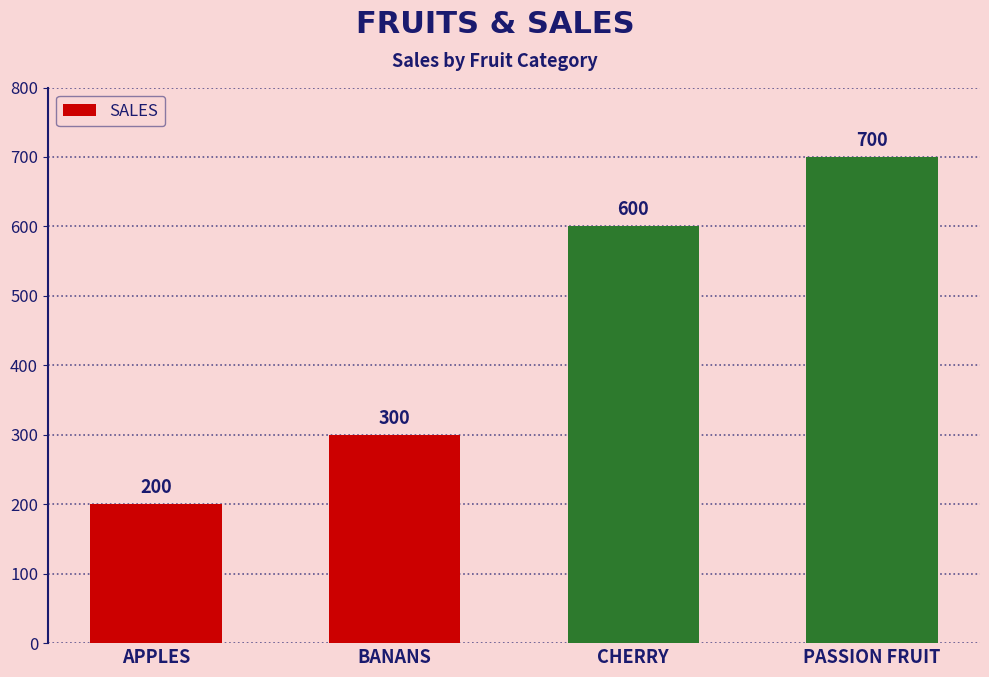

Approximately how many times larger is the value at BANANS compared to PASSION FRUIT?

0.4